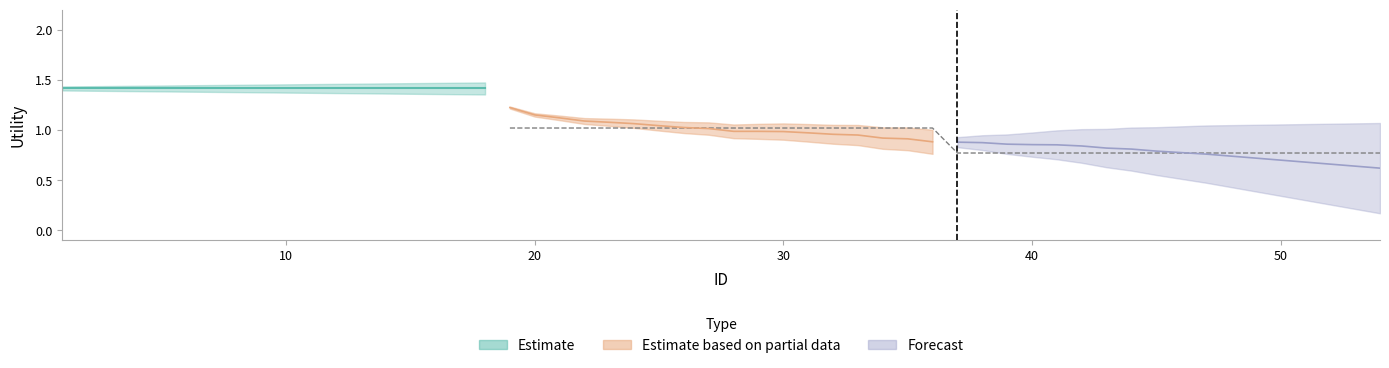

The Estimate based on partial data series shows 0.7 at 20. True or false?

False